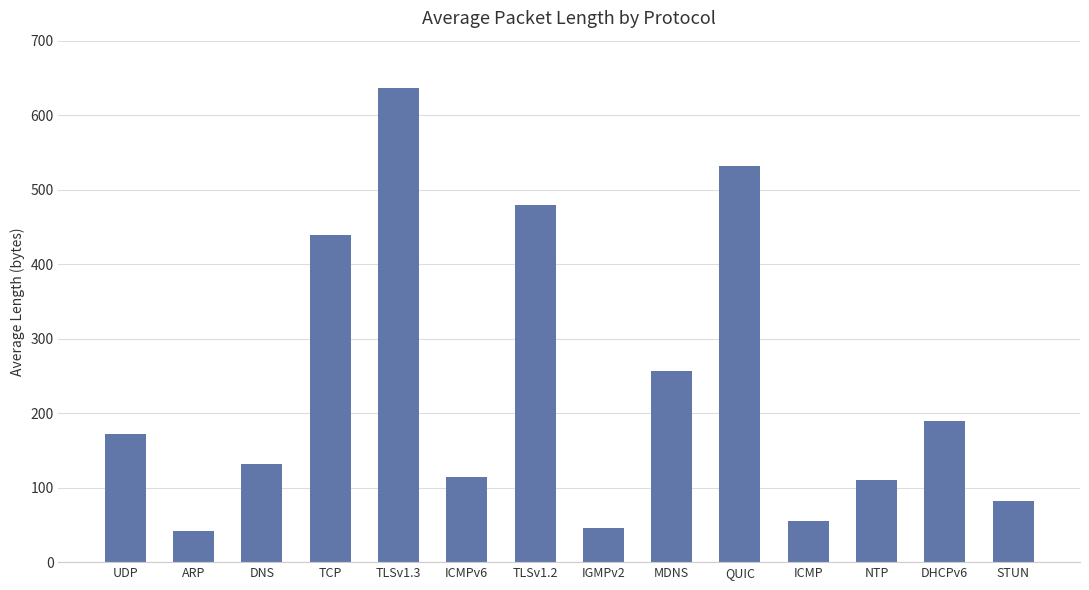

Count the number of data series in this chart.

1